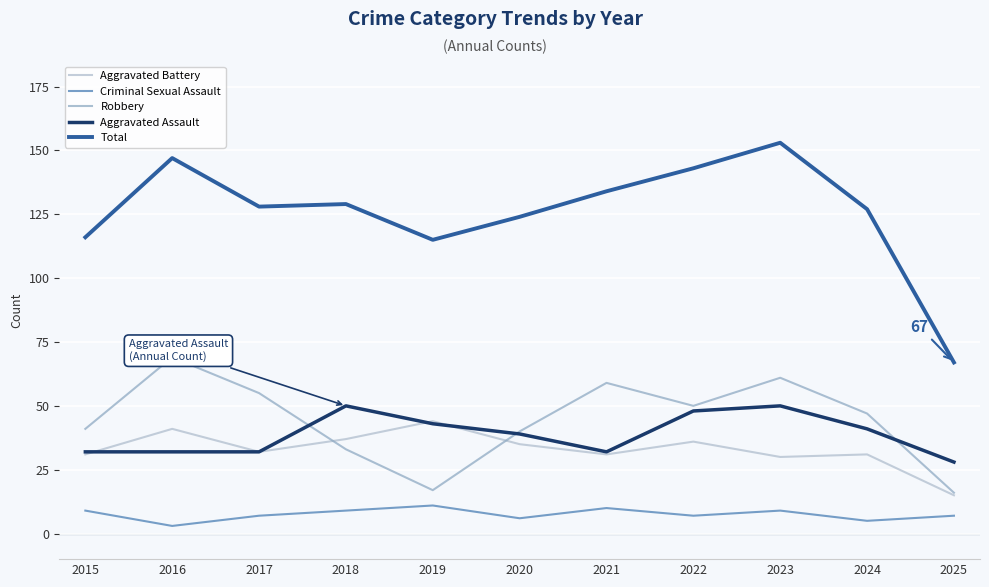

True or false: Criminal Sexual Assault and Robbery cross at least once.

False